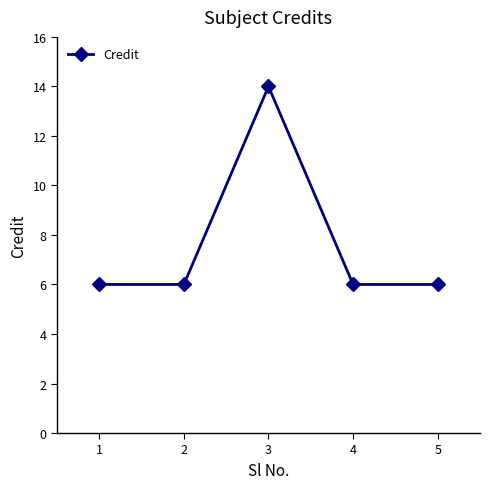

What is the value of the 4th point from the left?

6